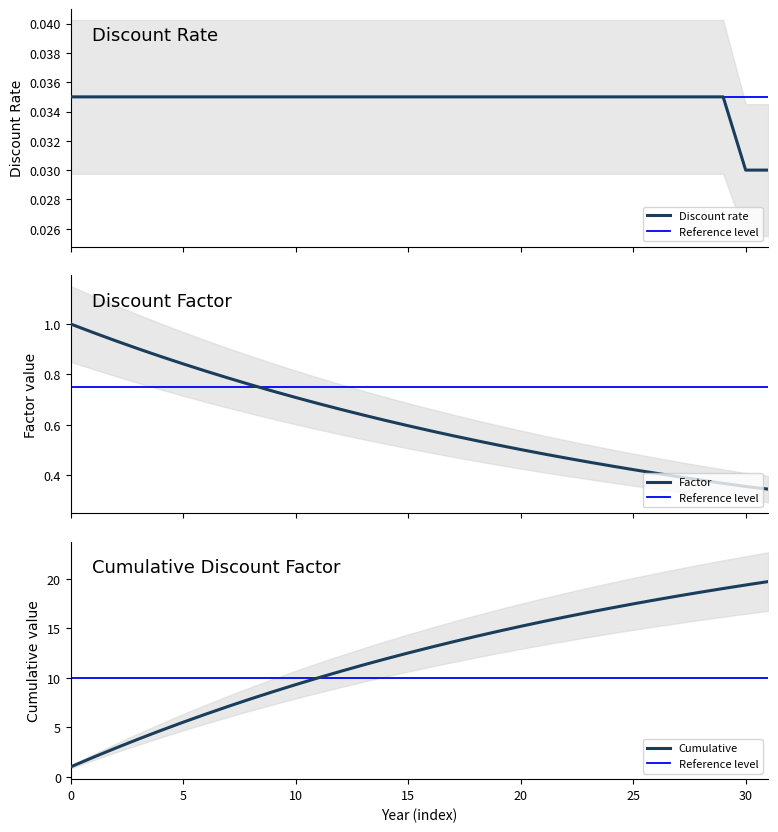

How many lines are shown in the chart?

3